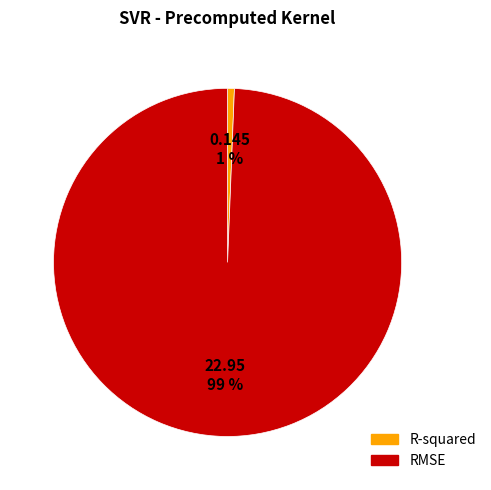

How many segments does this pie chart have?

2